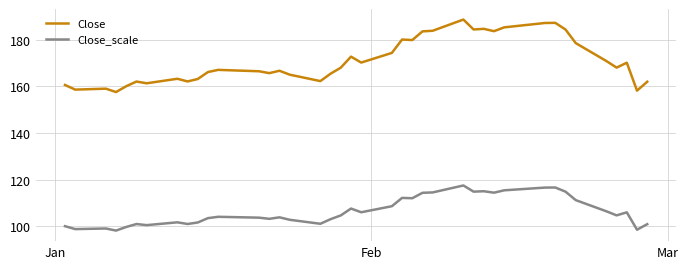

Which series has the largest total across all categories?

Close